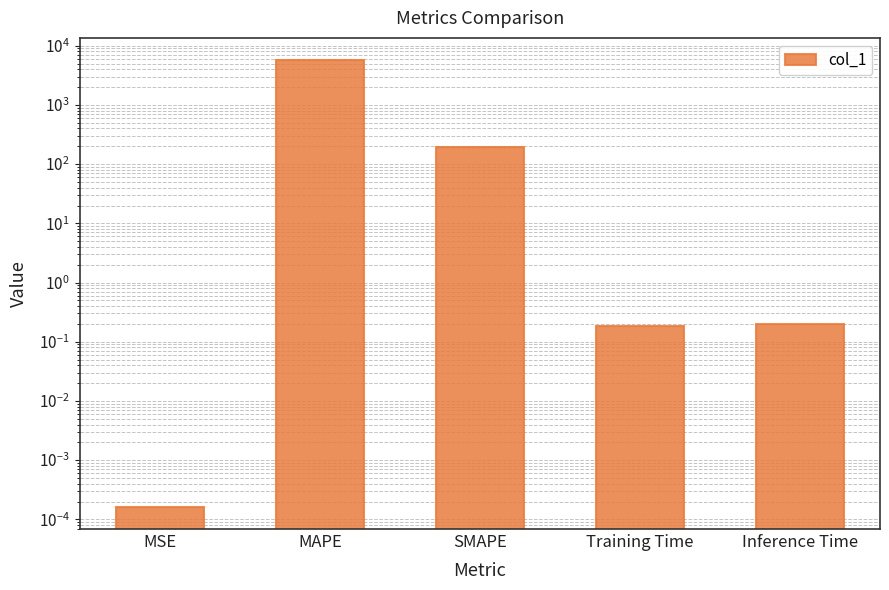

What is the approximate value at MAPE?

5688.5